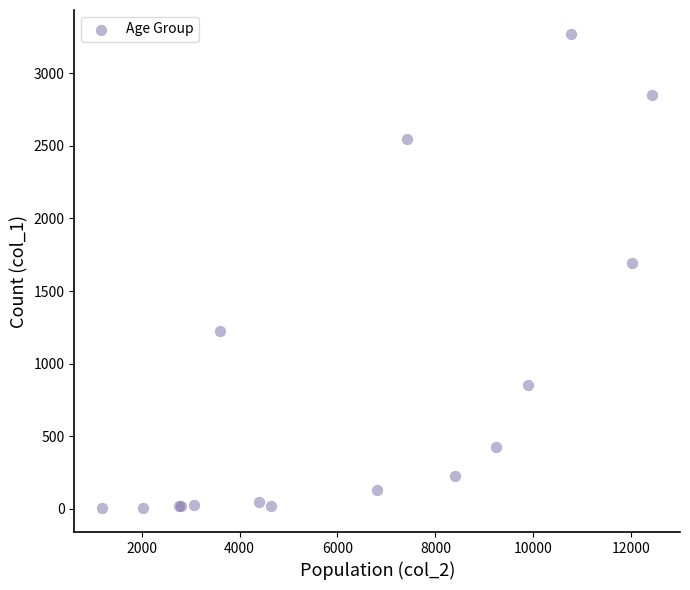

What Y value in the scatter plot is closest to 1638?

1690